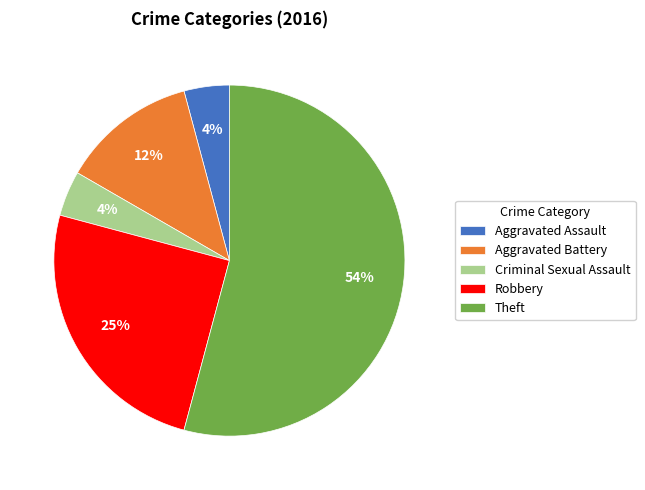

To the nearest percent, what is the average slice percentage?

20%